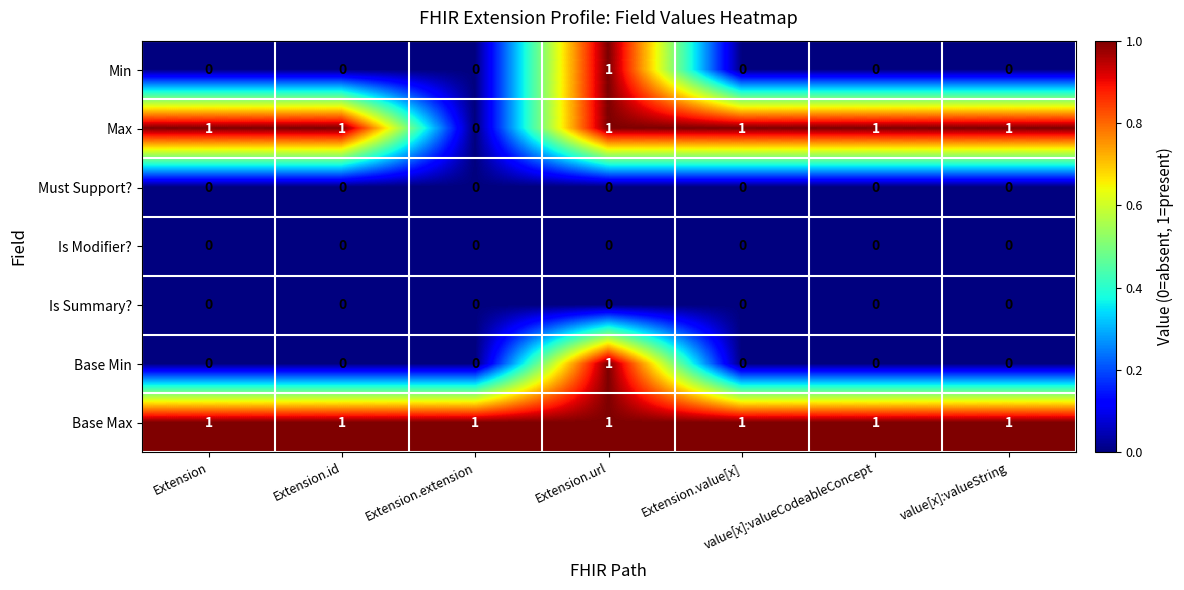

What is the total value across all series at value[x]:valueString?

2